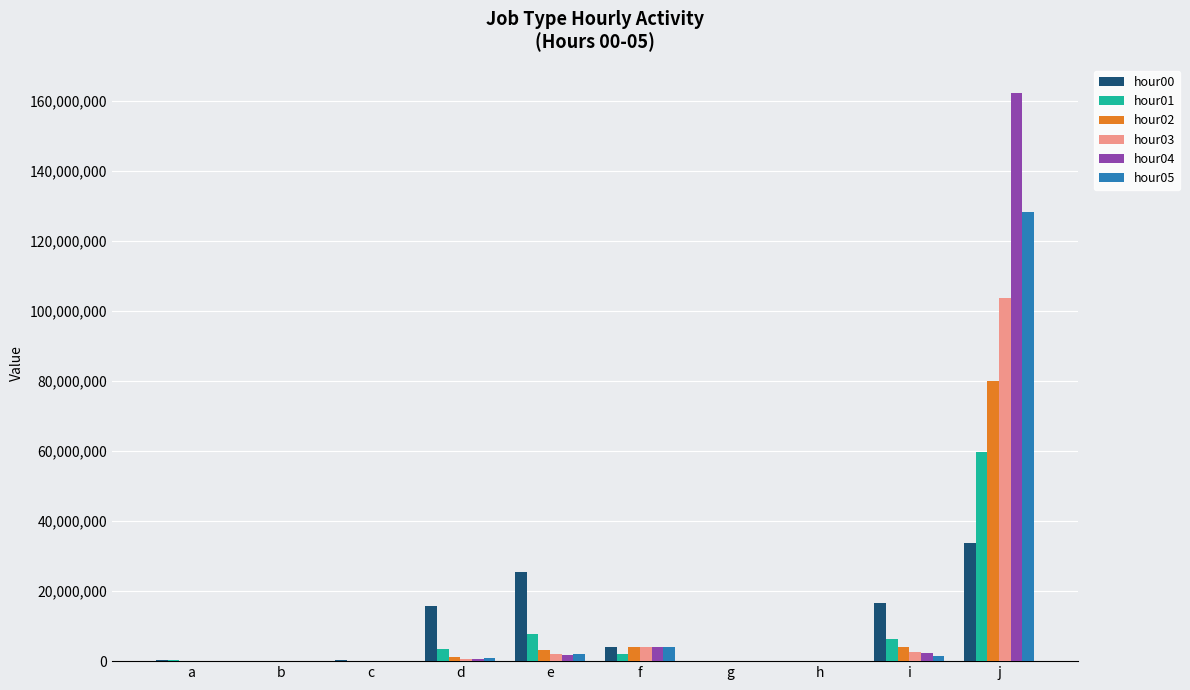

Count the number of categories in the chart.

10